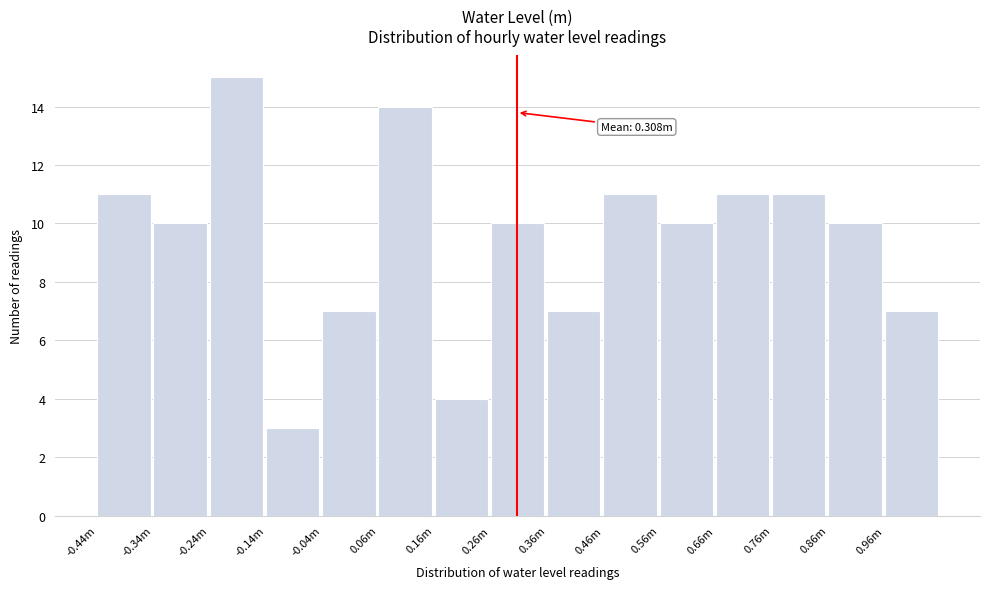

Reading left to right, what are all the values shown in this chart?

-0.44m=11	-0.34m=10	-0.24m=15	-0.14m=3	-0.04m=7	0.06m=14	0.16m=4	0.26m=10	0.36m=7	0.46m=11	0.56m=10	0.66m=11	0.76m=11	0.86m=10	0.96m=7